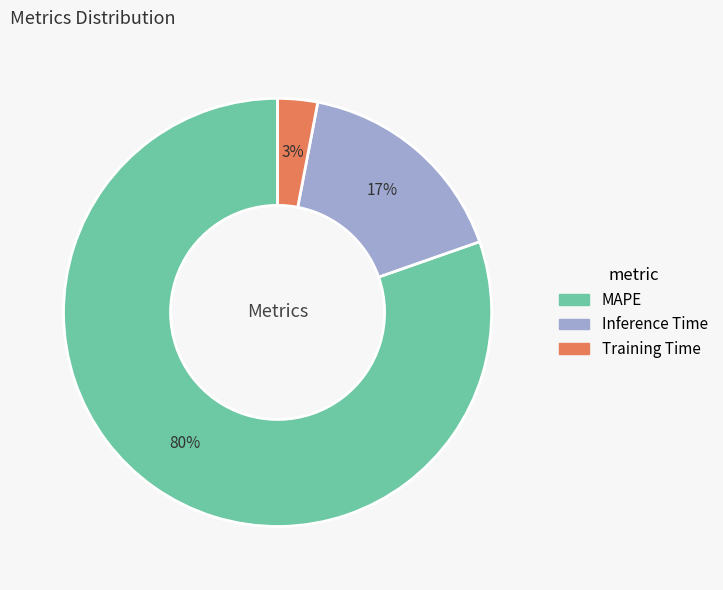

Which slice is the largest?

MAPE